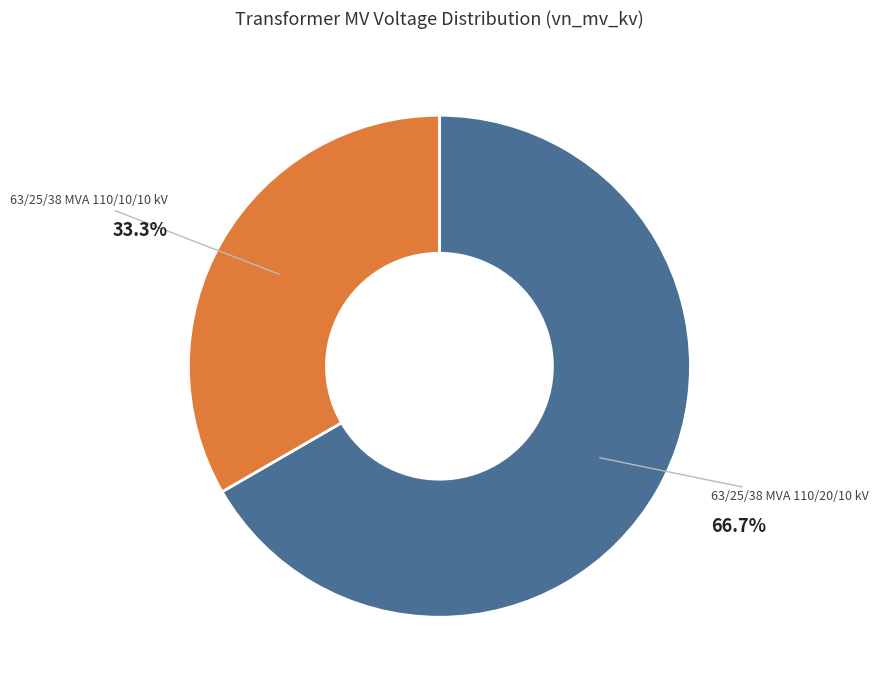

Is there any slice that represents more than half of the pie?

Yes